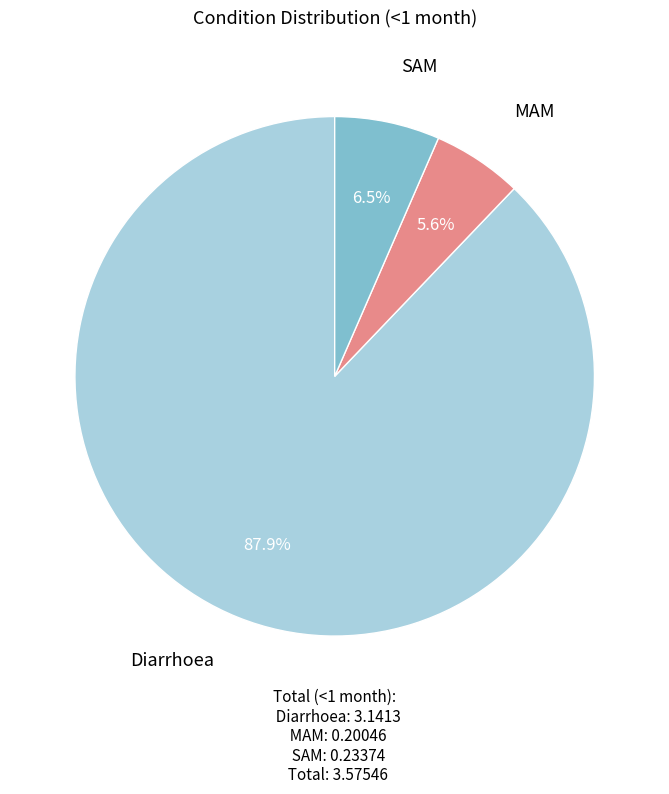

Is there any slice that represents more than half of the pie?

Yes